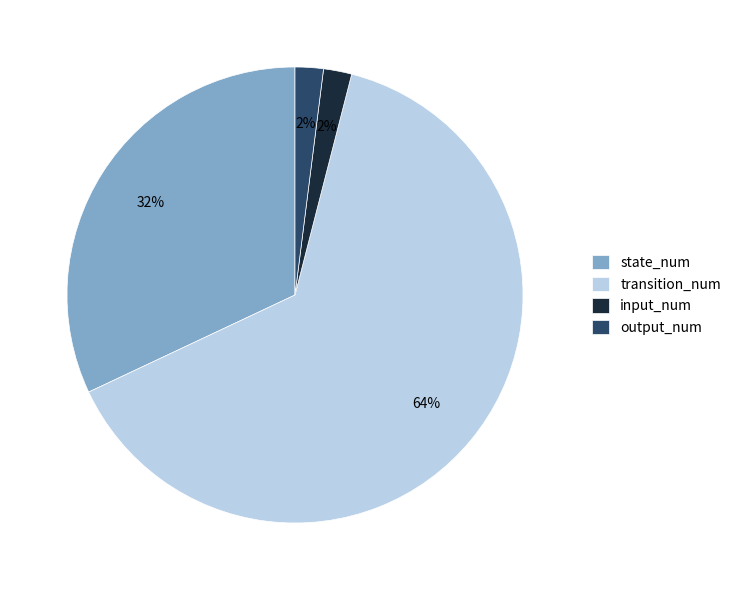

Combined, do input_num and output_num account for over 50%?

No